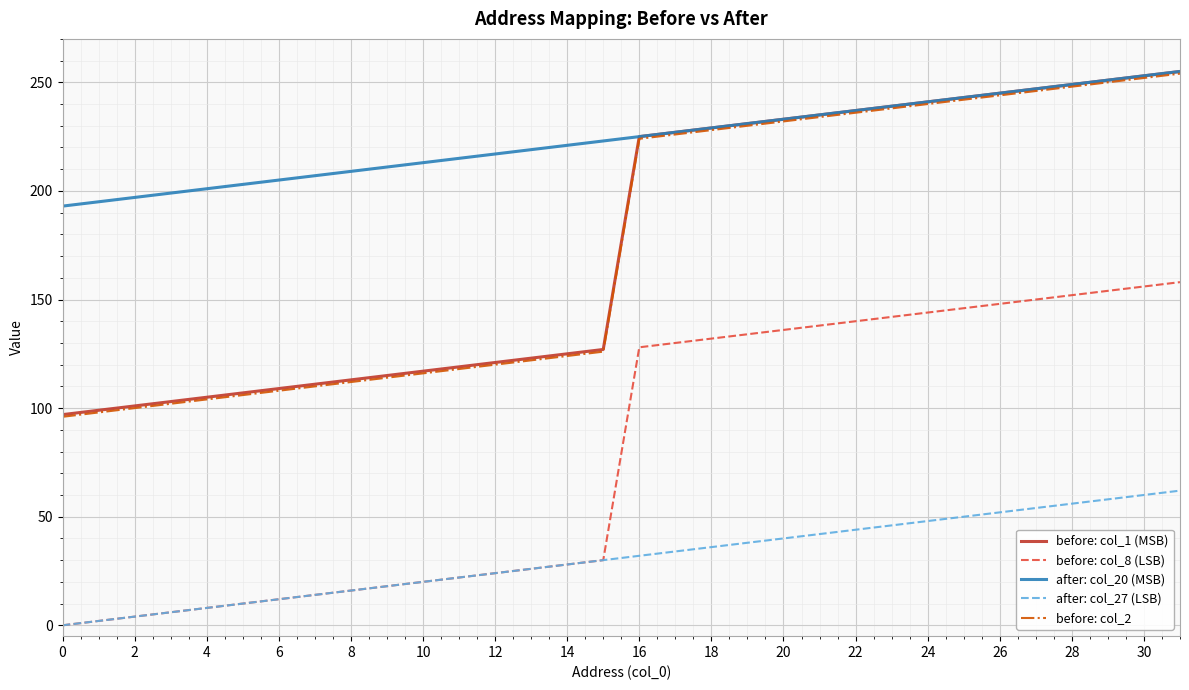

True or false: after: col_20 (MSB) and after: col_27 (LSB) intersect in this chart.

False